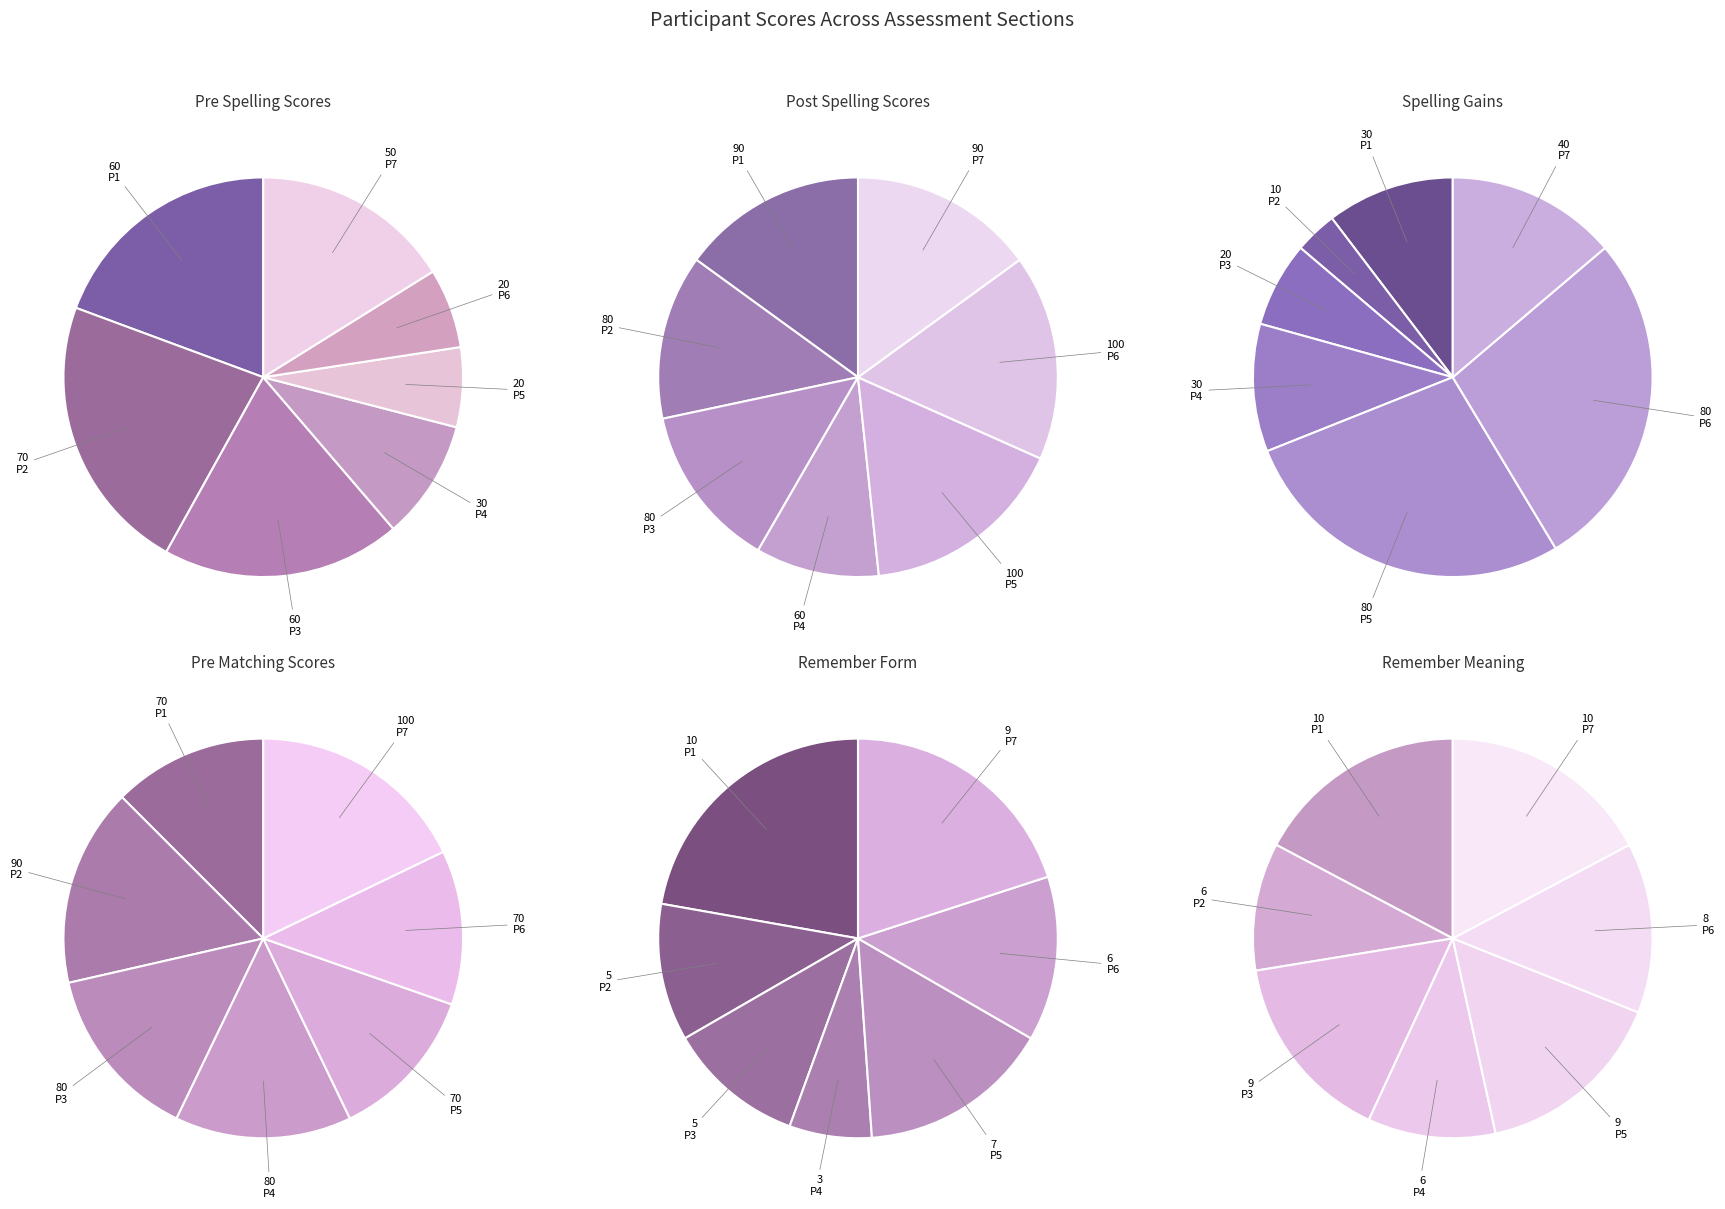

Is P3 the majority of the pie?

No